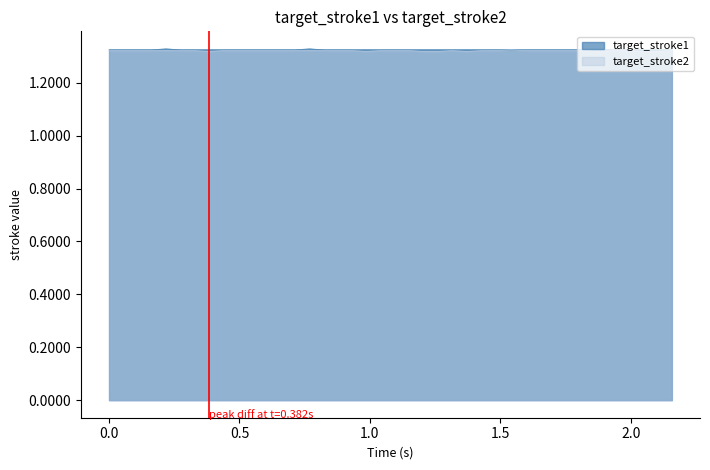

Reading left to right, list all the values displayed in this chart.

target_stroke1: 1.3	1.3	1.3	1.3	1.3	1.3	1.3	1.3	1.3	1.3	1.3	1.3	1.3	1.3	1.3	1.3	1.3	1.3	1.3	1.3	1.3	1.3	1.3	1.3	1.3	1.3	1.3	1.3	1.3	1.3	1.3	1.3	1.3	1.3	1.3	1.3	1.3	1.3	1.3	1.3
target_stroke2: 1.3	1.3	1.3	1.3	1.3	1.3	1.3	1.3	1.3	1.3	1.3	1.3	1.3	1.3	1.3	1.3	1.3	1.3	1.3	1.3	1.3	1.3	1.3	1.3	1.3	1.3	1.3	1.3	1.3	1.3	1.3	1.3	1.3	1.3	1.3	1.3	1.3	1.3	1.3	1.3